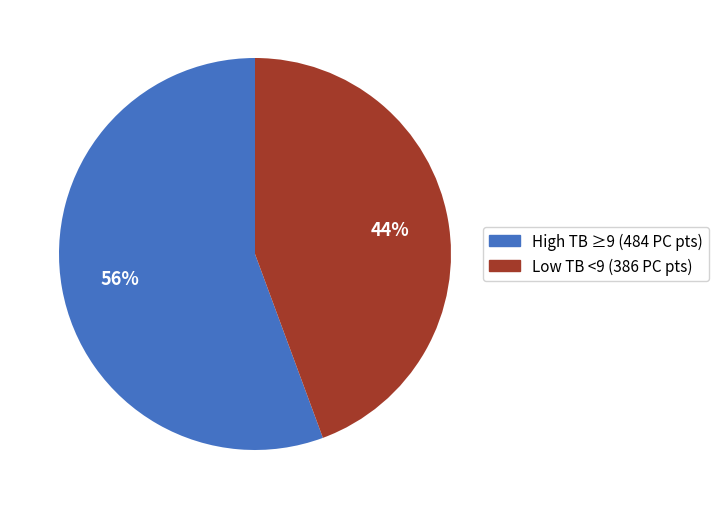

Does any single category account for the majority?

Yes